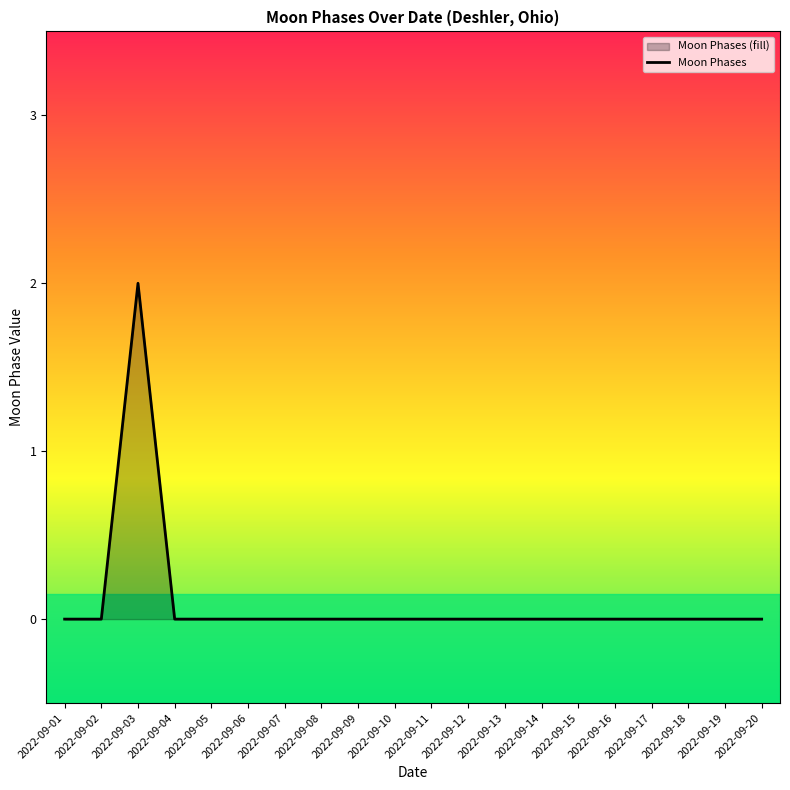

The value at 2022-09-09 is 0. True or false?

True